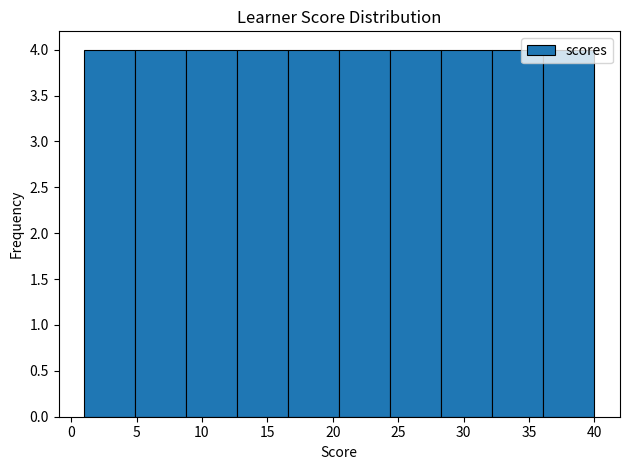

Reading left to right, list every bar in this chart as the range it spans on the x-axis followed by its height. Neither the bar edges nor the heights are printed on the chart, so give them approximately, as read against the axes.

1.0 to 4.9: 4
4.9 to 8.8: 4
8.8 to 12.7: 4
12.7 to 16.6: 4
16.6 to 20.5: 4
20.5 to 24.4: 4
24.4 to 28.3: 4
28.3 to 32.2: 4
32.2 to 36.1: 4
36.1 to 40.0: 4